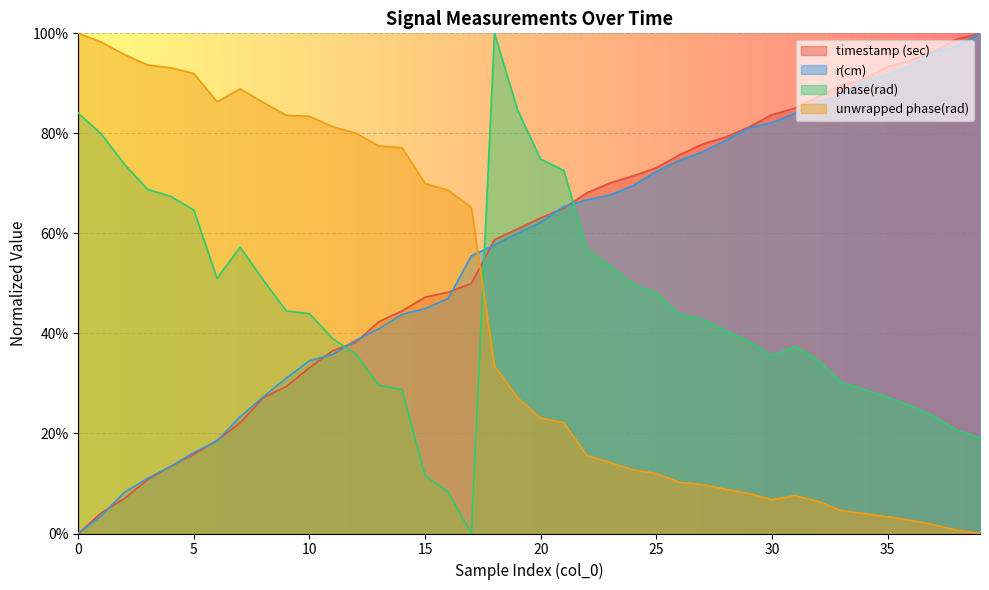

Is it true that unwrapped phase(rad) equals 0.7 at 17?

True